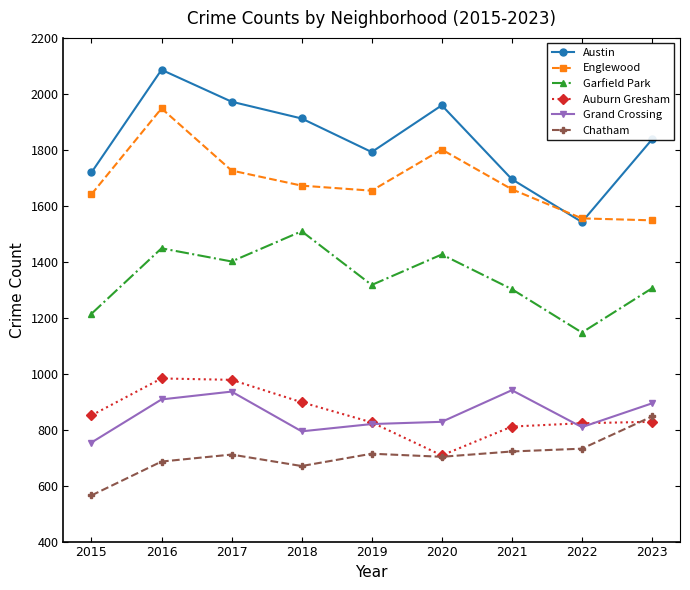

At which category does Garfield Park reach its first local peak?

2016